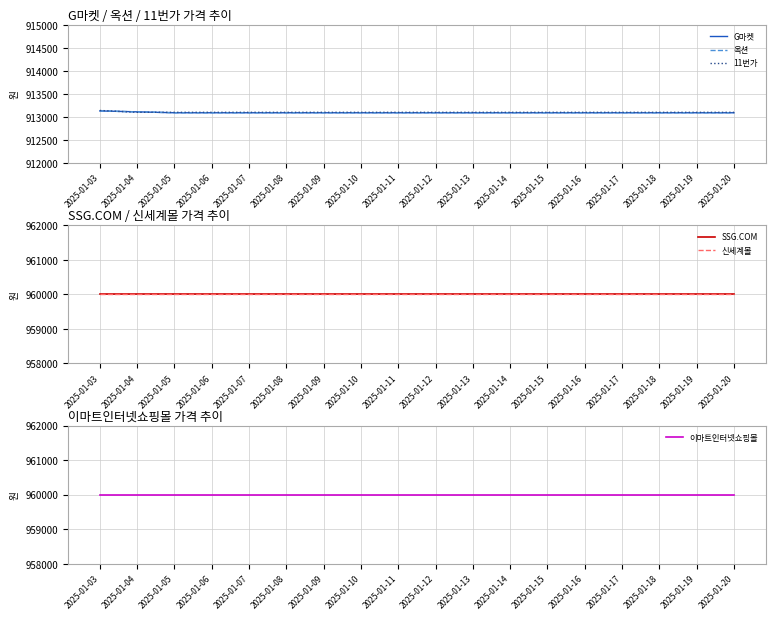

What is the sum of the 이마트인터넷쇼핑몰 values at 2025-01-03 and 2025-01-06?

1920000